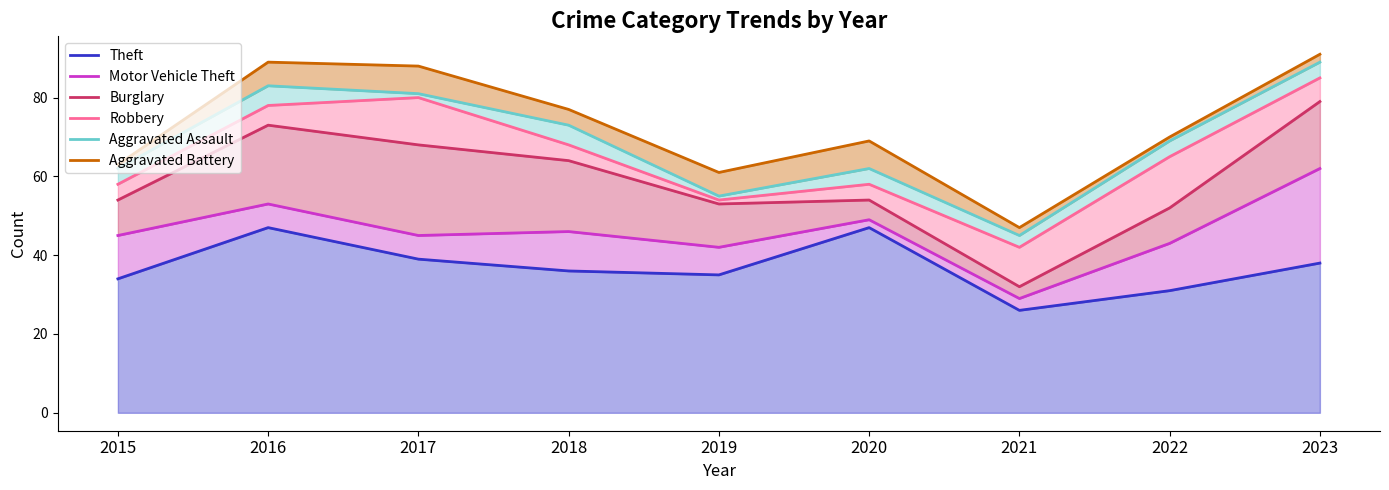

What is the minimum value for Aggravated Battery?

47